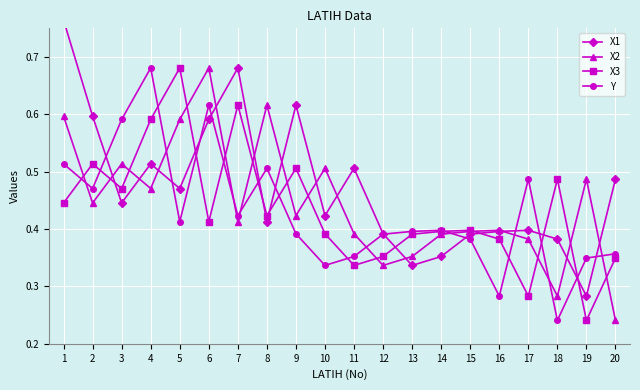

At which label is X3 closest to 0?

19